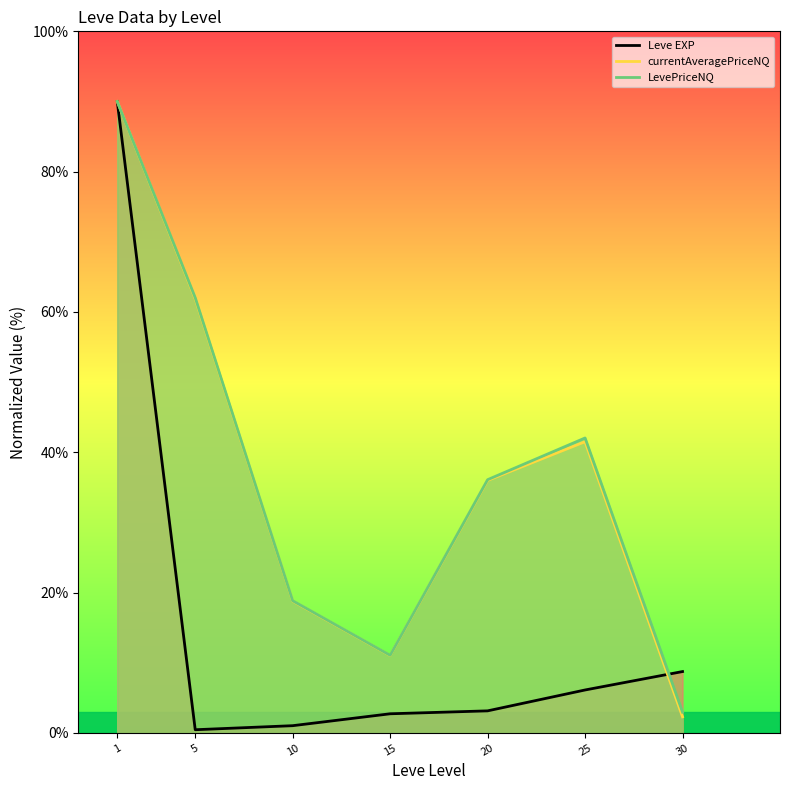

How many values in the Leve EXP series exceed 3?

4